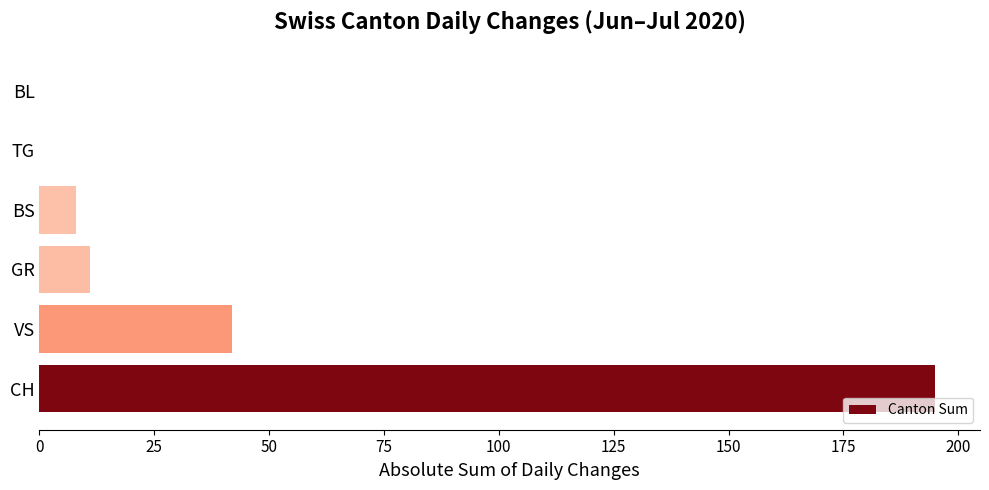

The value at TG is 0. True or false?

True